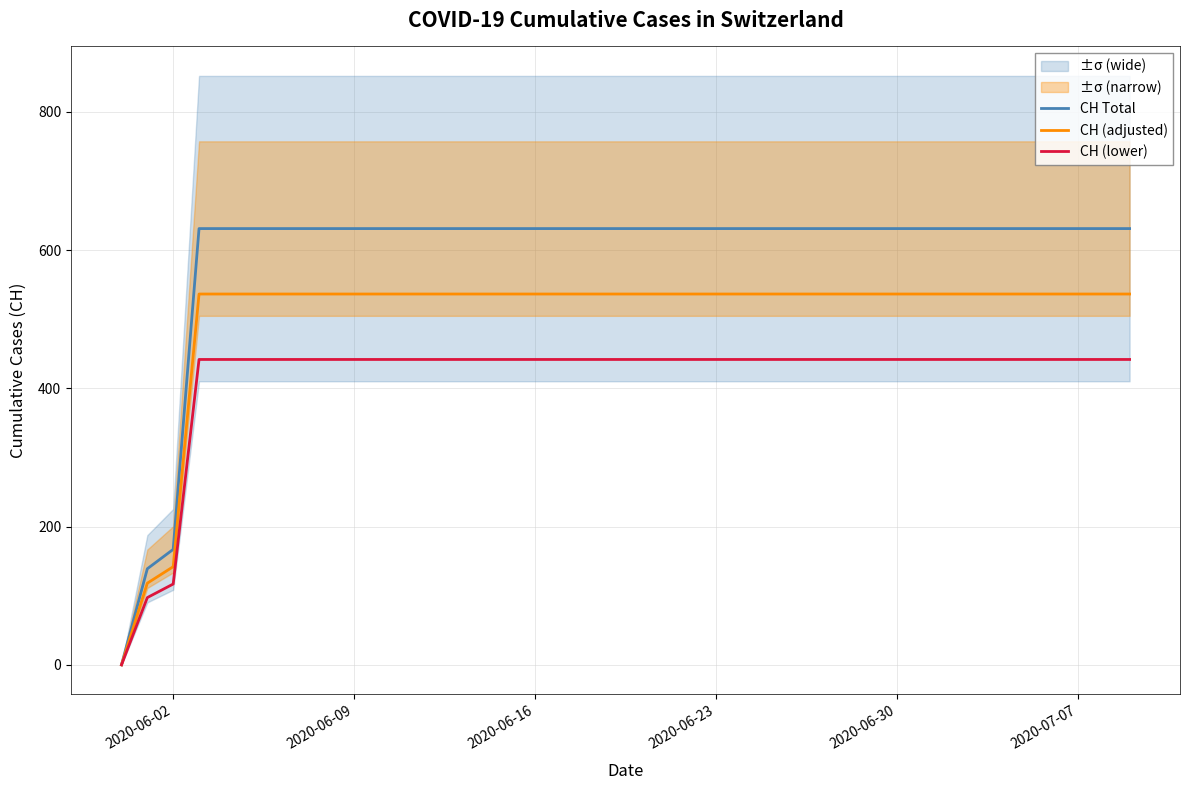

What is the maximum value for CH (adjusted)?

536.4